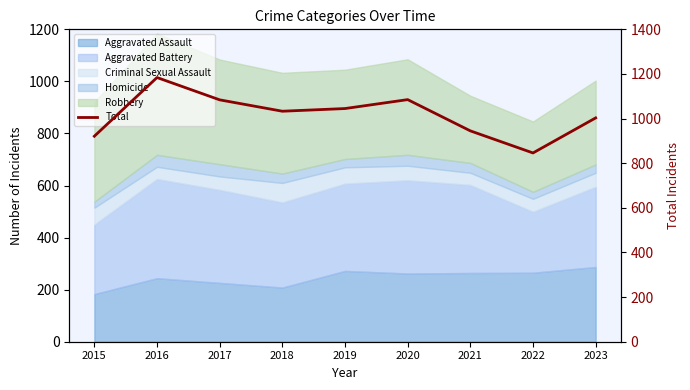

What is the sum of the values at 2015 and 2016?

2105